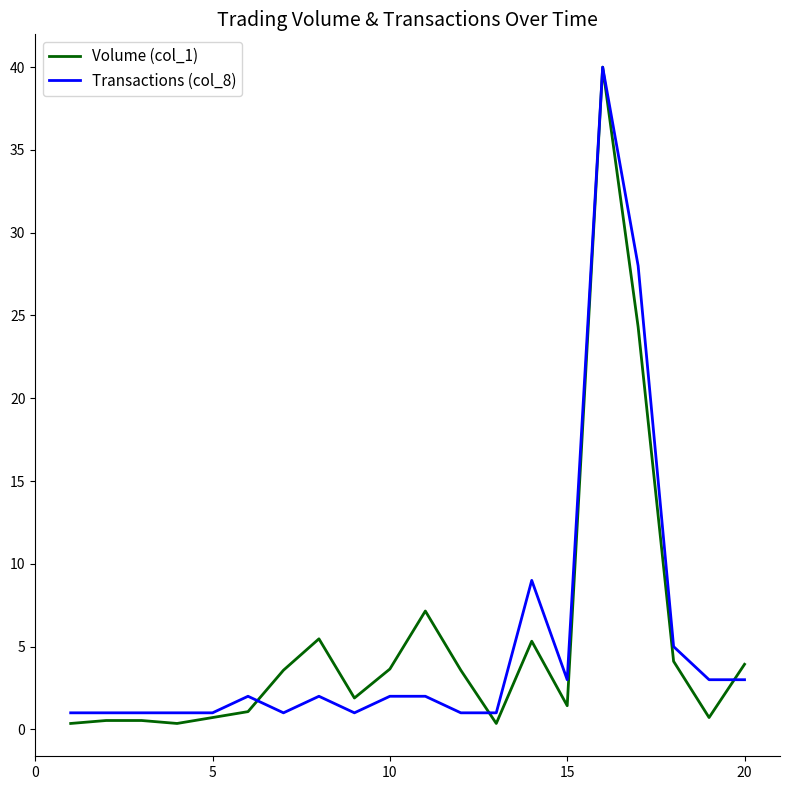

Which series has the widest spread of values?

Volume (col_1)